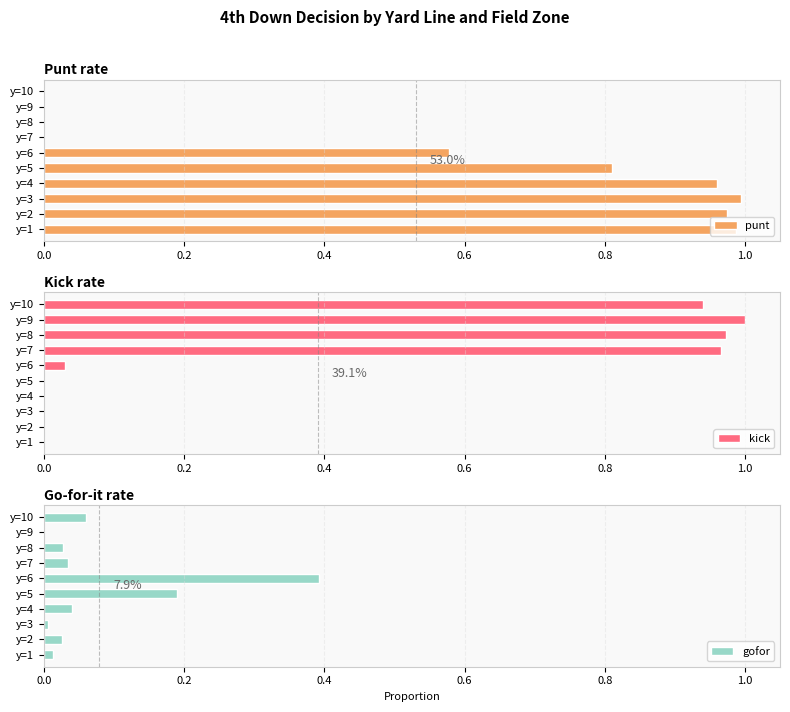

Is it true that punt equals -0.6 at y=8?

False